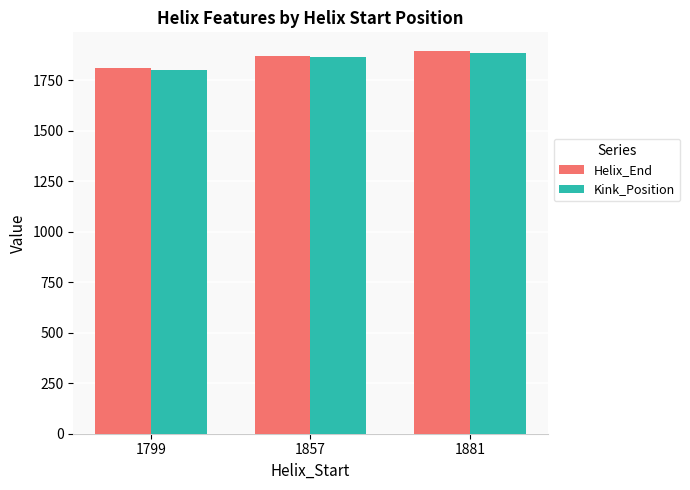

Between 1799 and 1881, which series saw the biggest shift?

Kink_Position